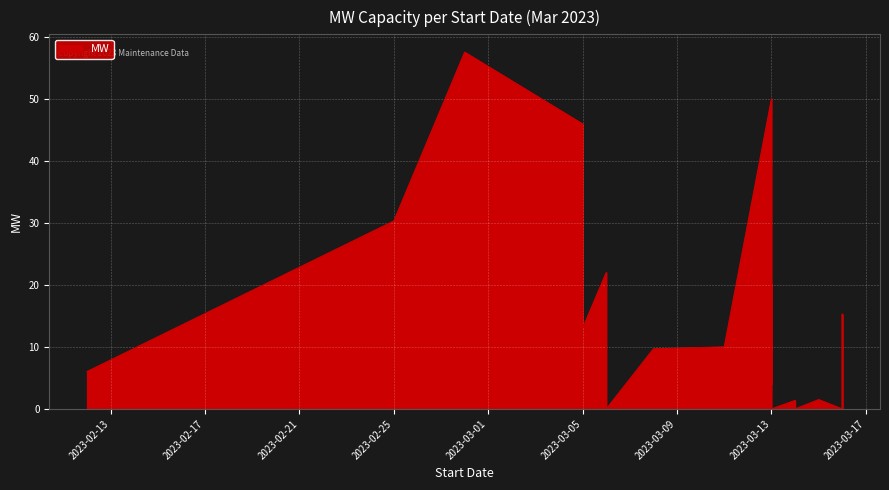

Where is the first local maximum?

2023-02-28